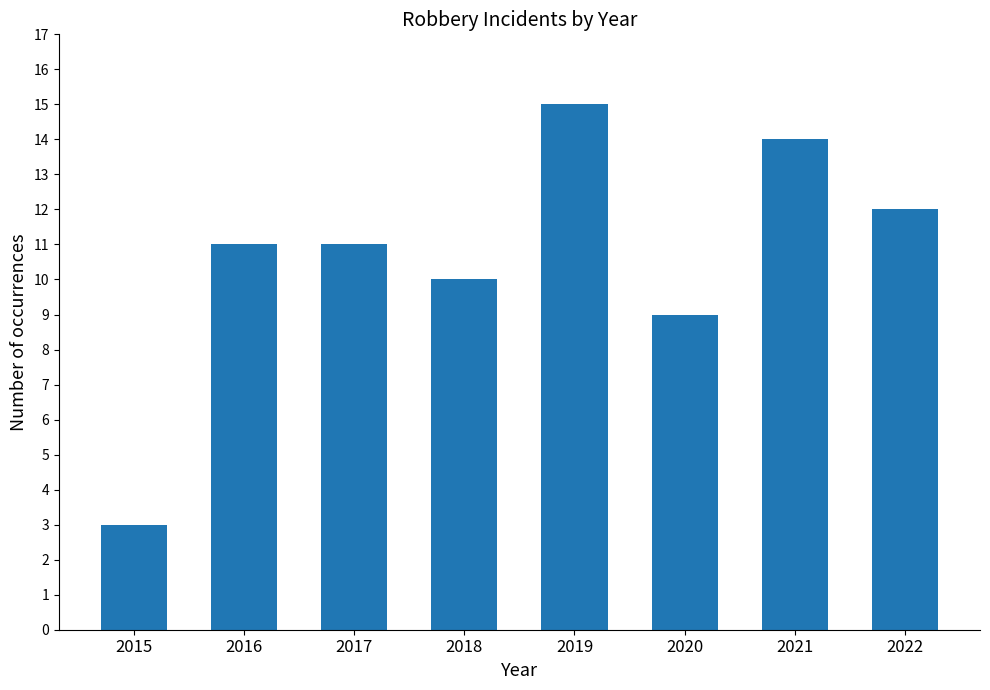

Reading left to right, what are all the values shown in this chart?

2015=3	2016=11	2017=11	2018=10	2019=15	2020=9	2021=14	2022=12